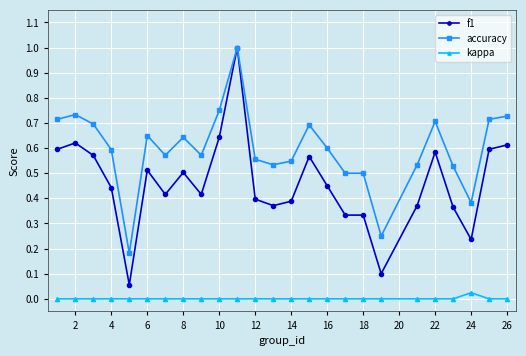

Rank the series by their average value, from highest to lowest.

accuracy, f1, kappa